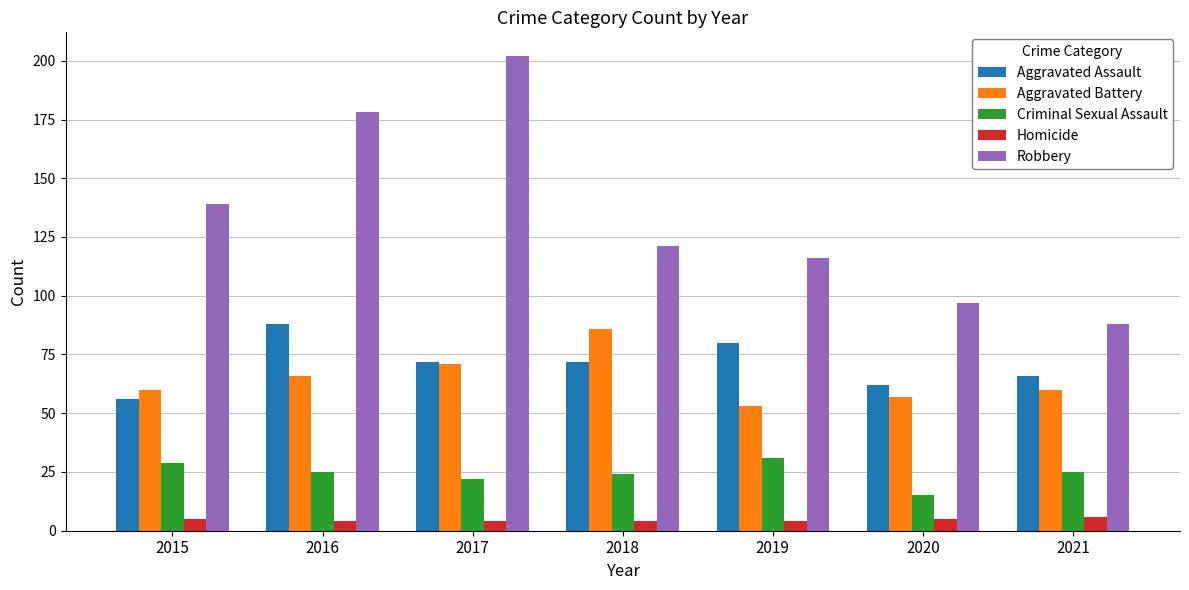

Reading left to right, transcribe all the data shown in this chart.

Aggravated Assault: 2015=56	2016=88	2017=72	2018=72	2019=80	2020=62	2021=66
Aggravated Battery: 2015=60	2016=66	2017=71	2018=86	2019=53	2020=57	2021=60
Criminal Sexual Assault: 2015=29	2016=25	2017=22	2018=24	2019=31	2020=15	2021=25
Homicide: 2015=5	2016=4	2017=4	2018=4	2019=4	2020=5	2021=6
Robbery: 2015=139	2016=178	2017=202	2018=121	2019=116	2020=97	2021=88